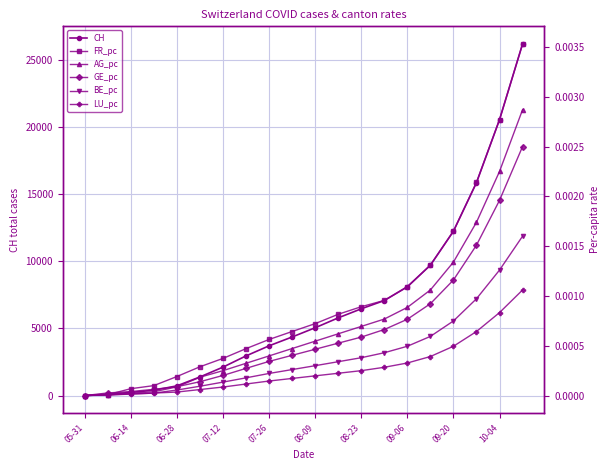

Where does the CH series first go above 5046?

11